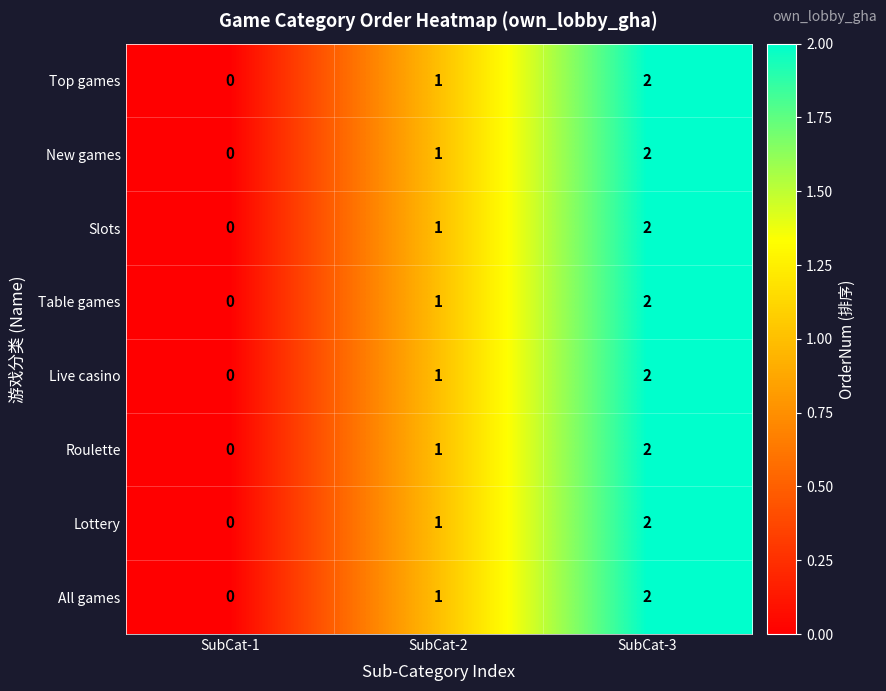

Where is New games nearest to the value 1?

SubCat-2